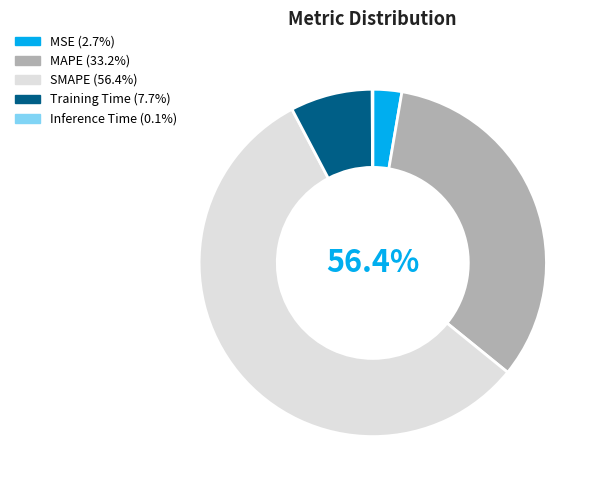

Rank the categories by value from highest to lowest.

SMAPE, MAPE, Training Time, MSE, Inference Time